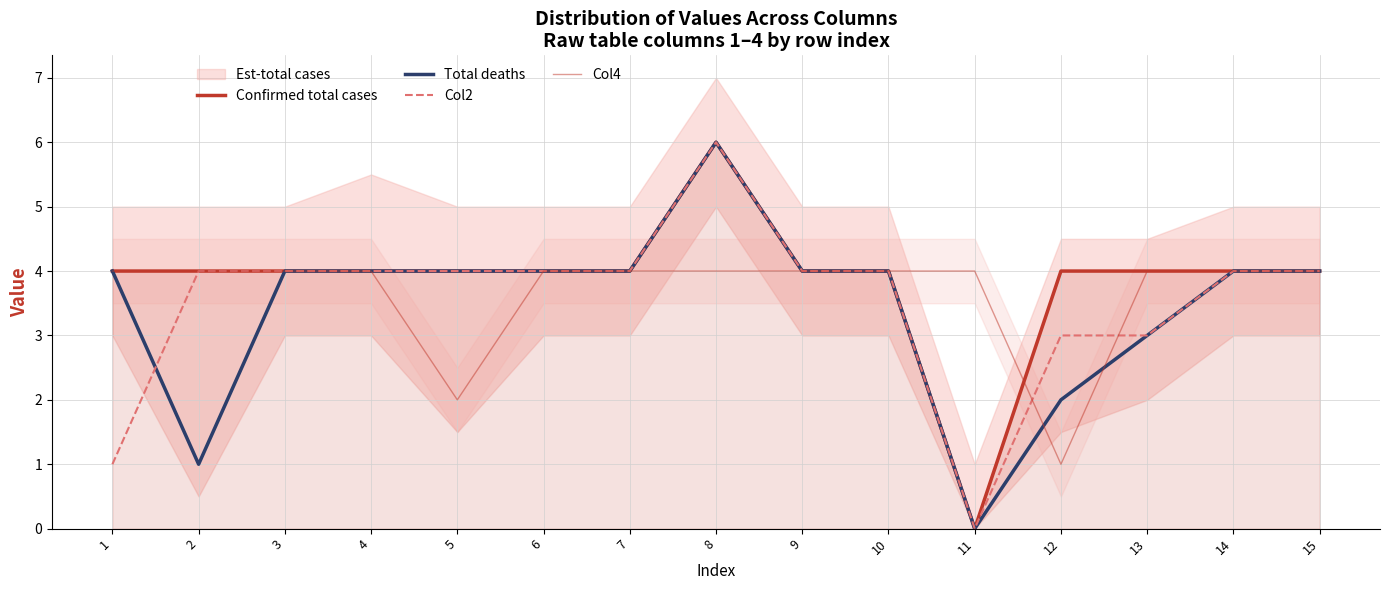

Rank the series at 6 from lowest to highest value.

Confirmed total cases, Total deaths, Col2, Col4